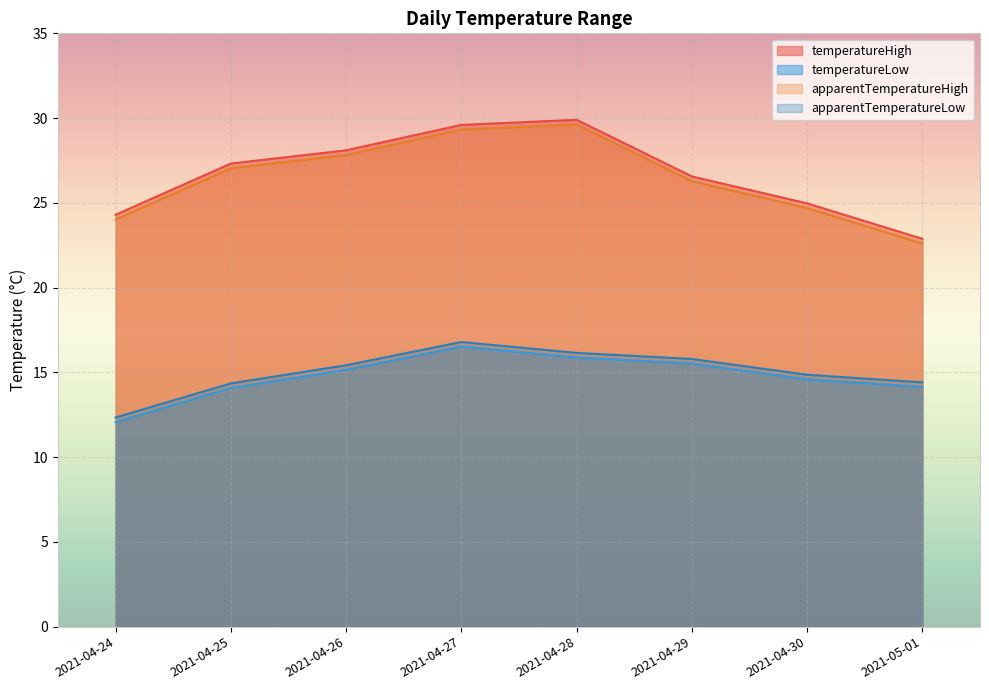

Which series has the largest range (max minus min)?

temperatureHigh